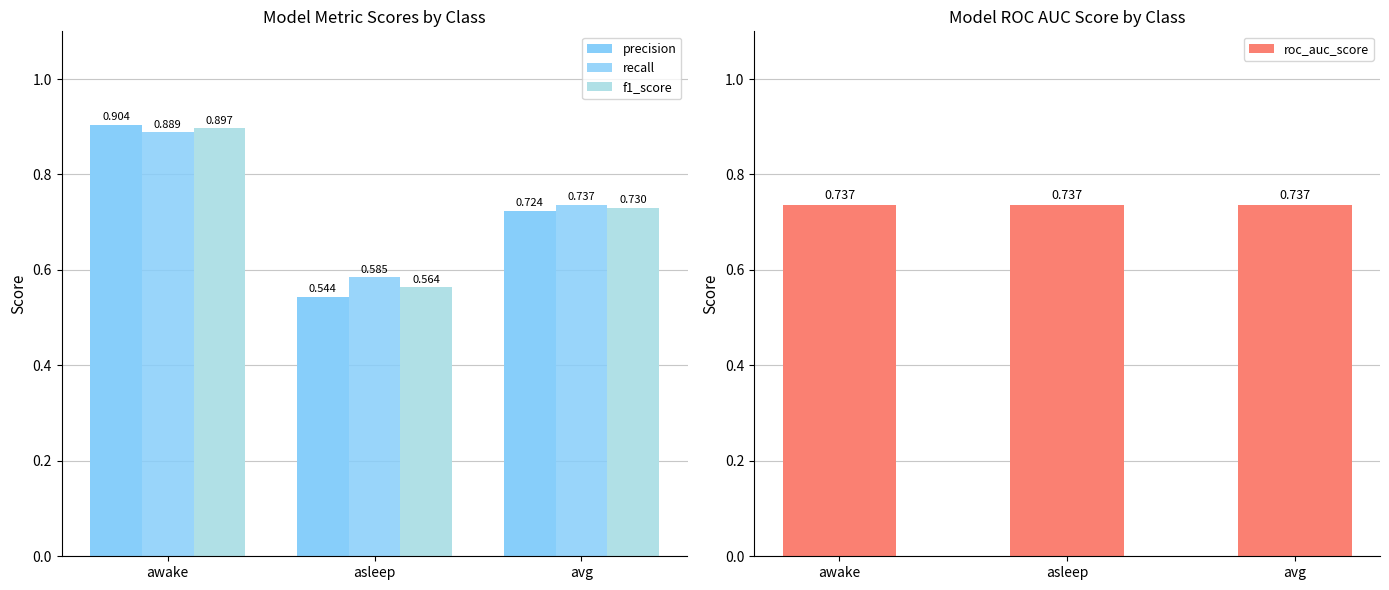

What is the label of the 3rd bar from the right?

awake